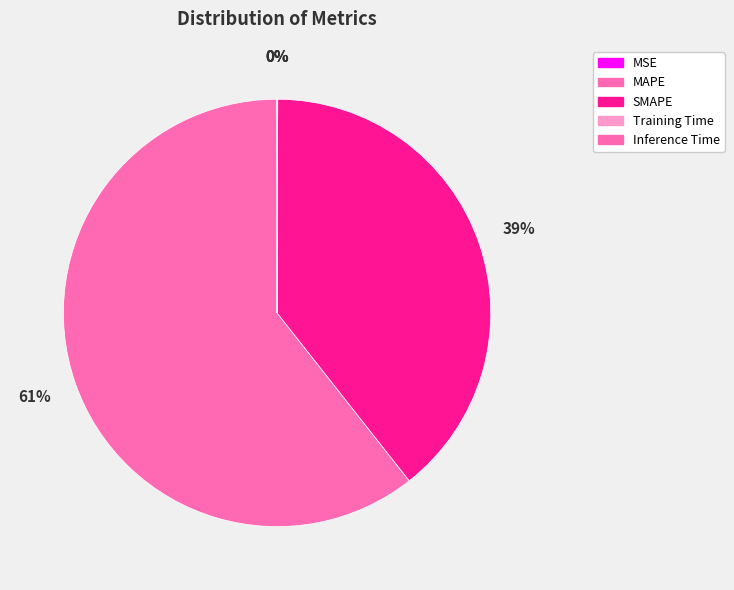

To the nearest percent, what portion does MAPE represent?

61%